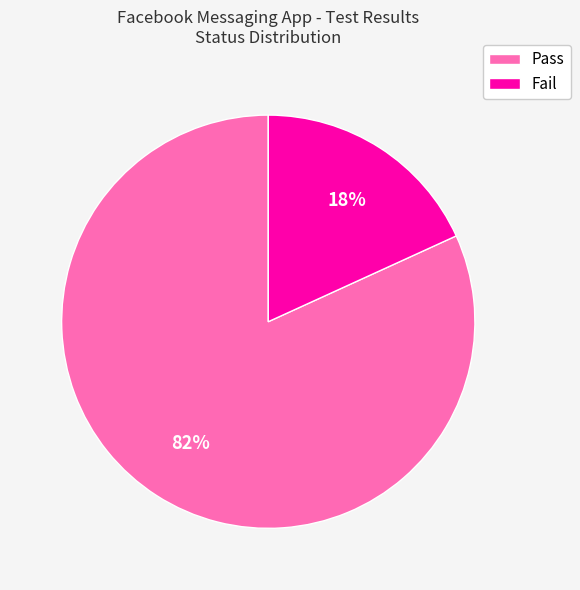

To the nearest percent, what is the difference between the Fail and Pass slice percentages?

64%